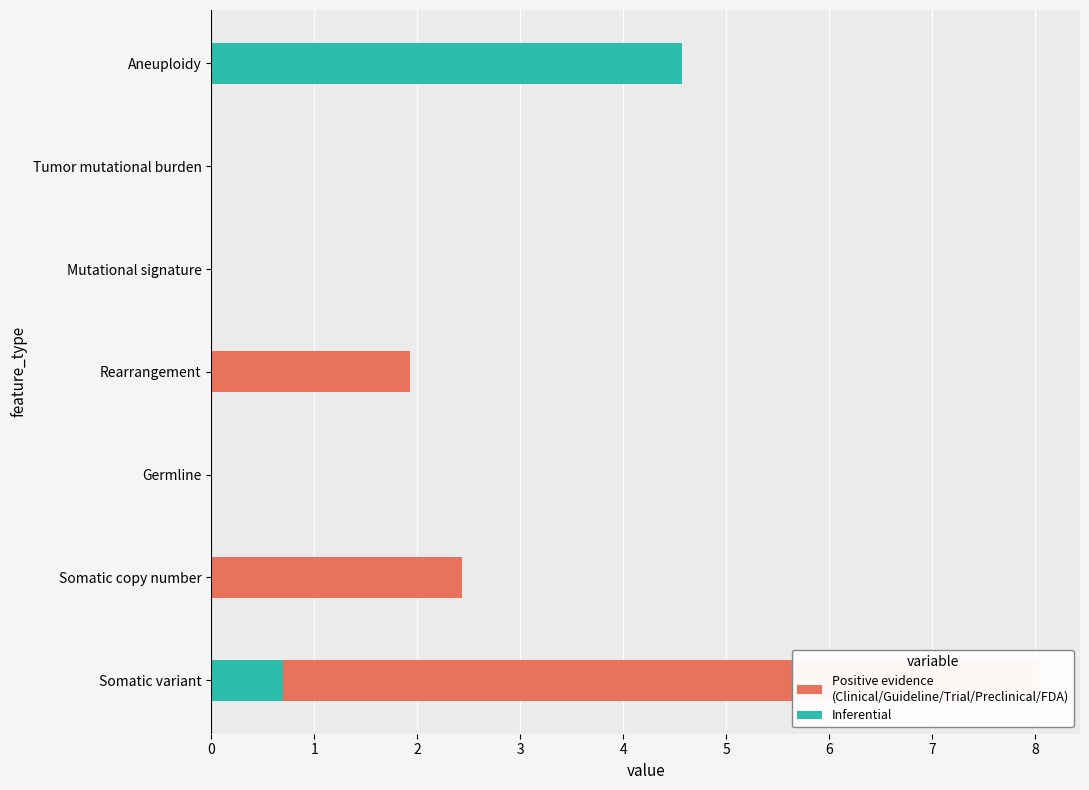

Which series changed the most between Somatic copy number and Aneuploidy?

Inferential